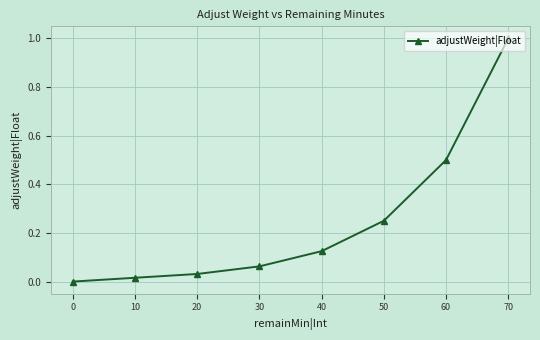

How many data points are above 0?

7